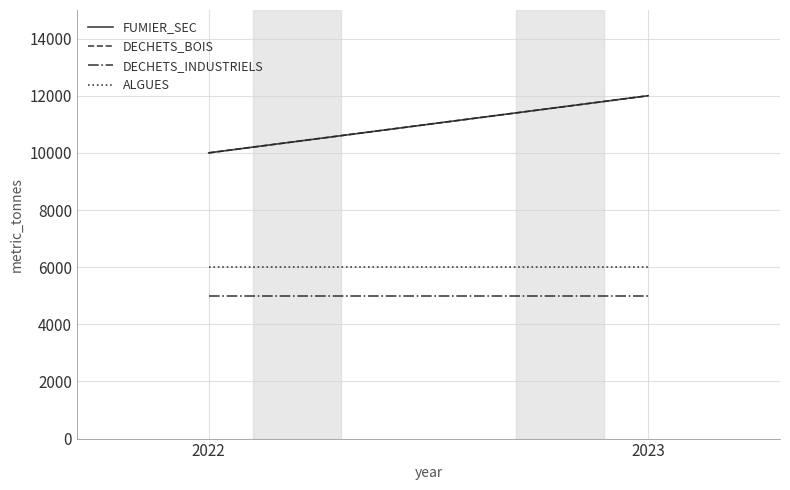

At which label does ALGUES reach its peak?

2022